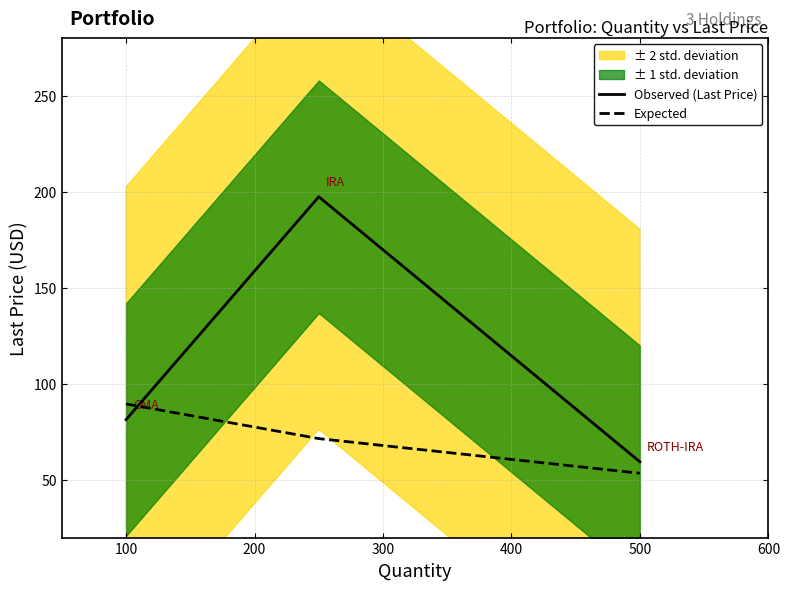

Which series has the widest spread of values?

Observed (Last Price)